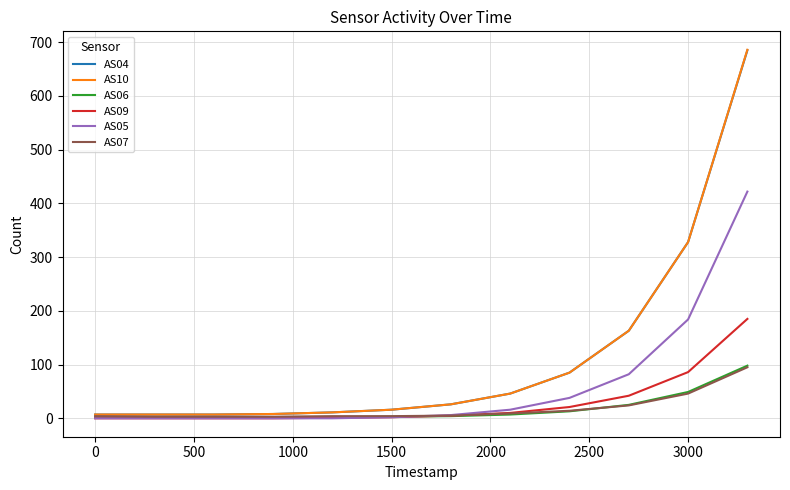

Which series has the largest total across all categories?

AS10